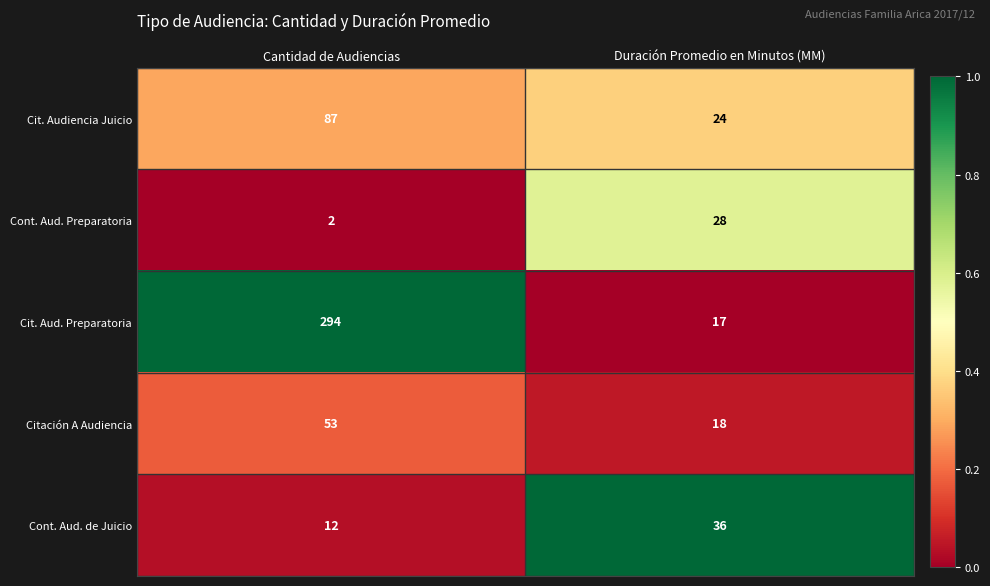

Is it true that Citación A Audiencia equals 31 at Duración Promedio en Minutos (MM)?

False